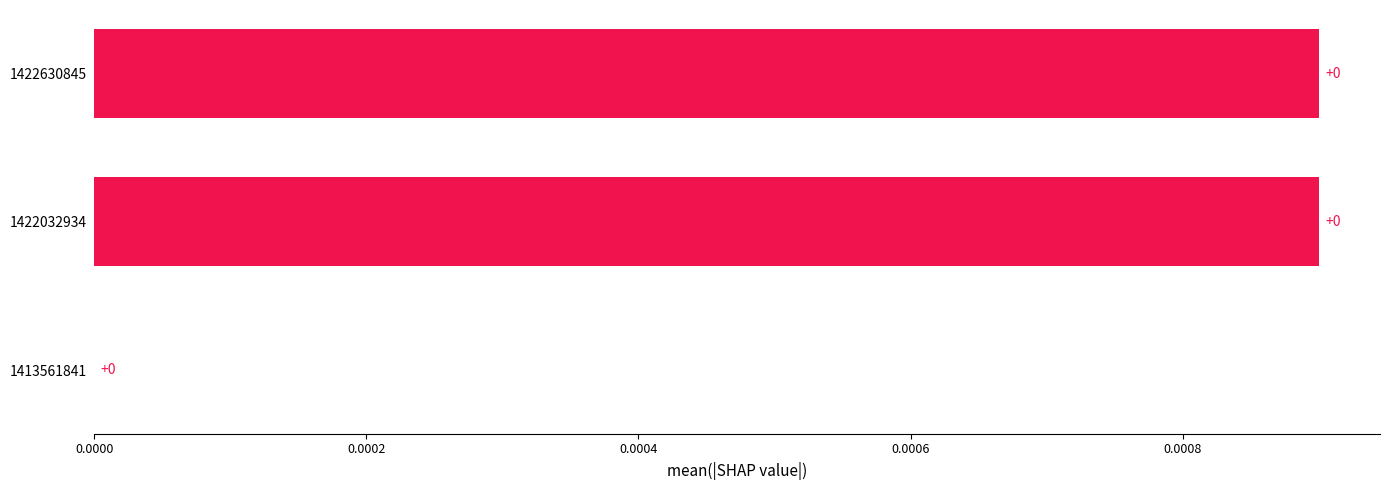

Between 1422032934 and 1413561841, which is larger?

1422032934